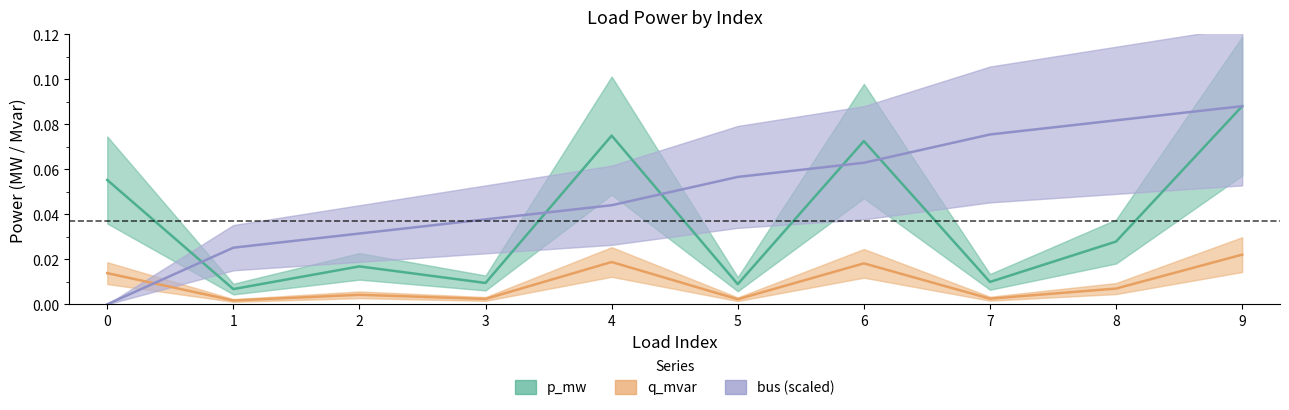

Between 4 and 1, which is larger?

4